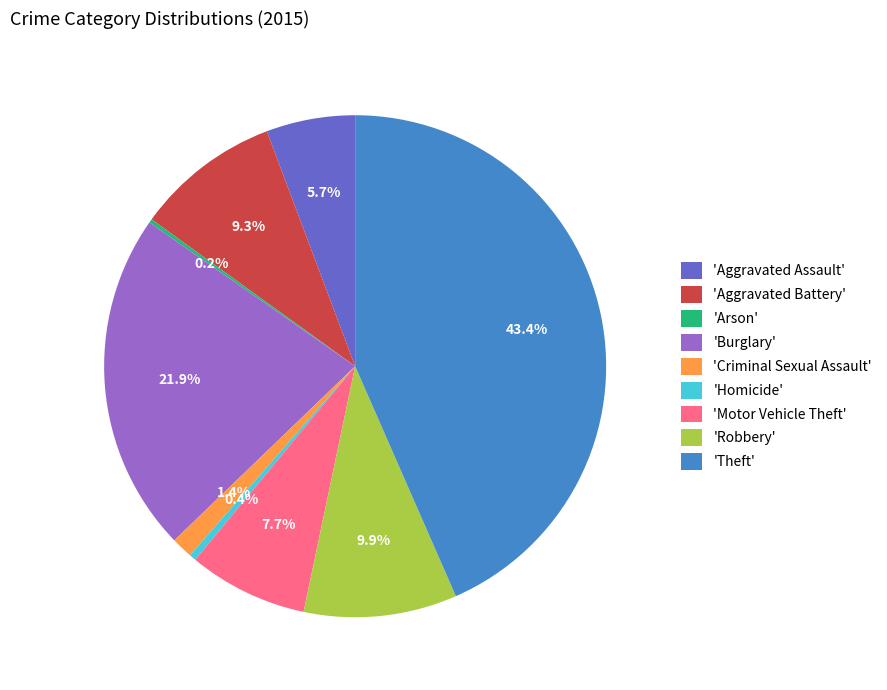

Is there any slice that represents more than half of the pie?

No